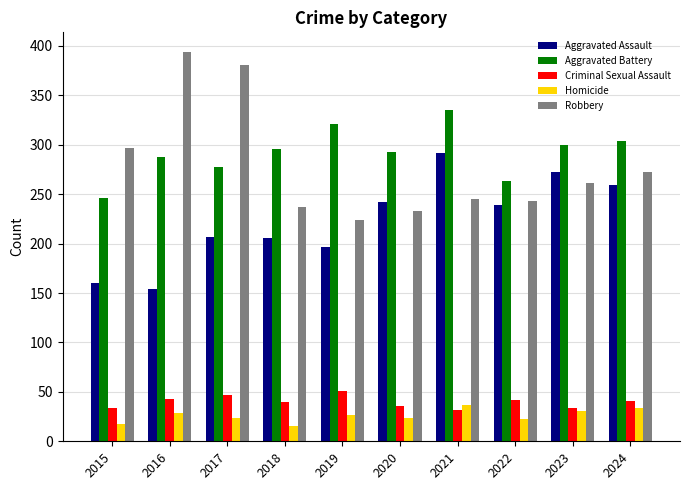

How many values in the Criminal Sexual Assault series are below 41?

5